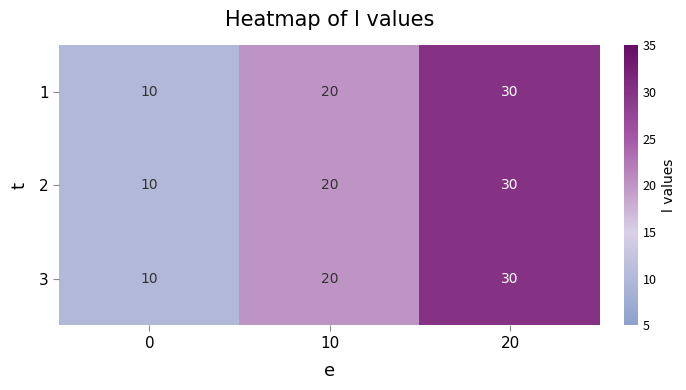

List the labels in order of 1 value, smallest first.

0, 10, 20